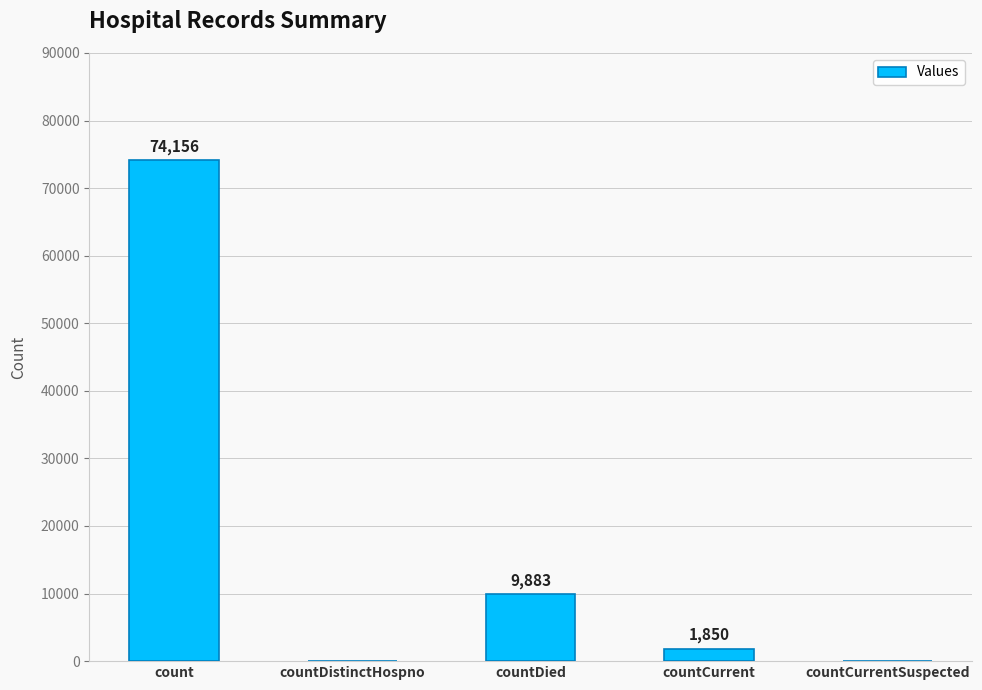

What is the difference between the values at countCurrent and countDistinctHospno?

1850